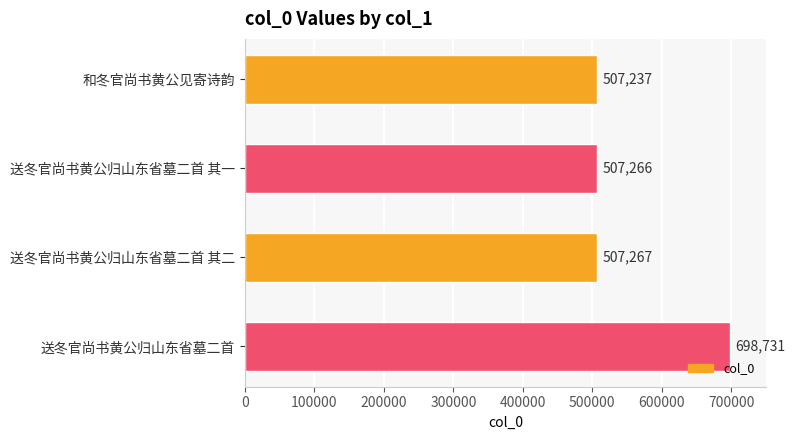

Reading top to bottom, list all the values displayed in this chart.

507237	507266	507267	698731